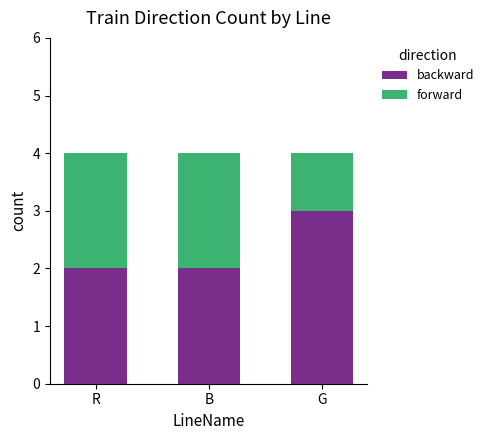

What is the sum of the backward values at G and B?

5